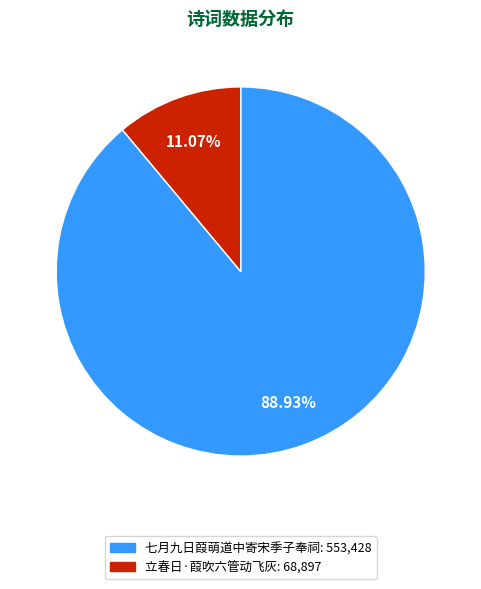

To the nearest percent, what is the difference between the largest and smallest slice percentages?

78%